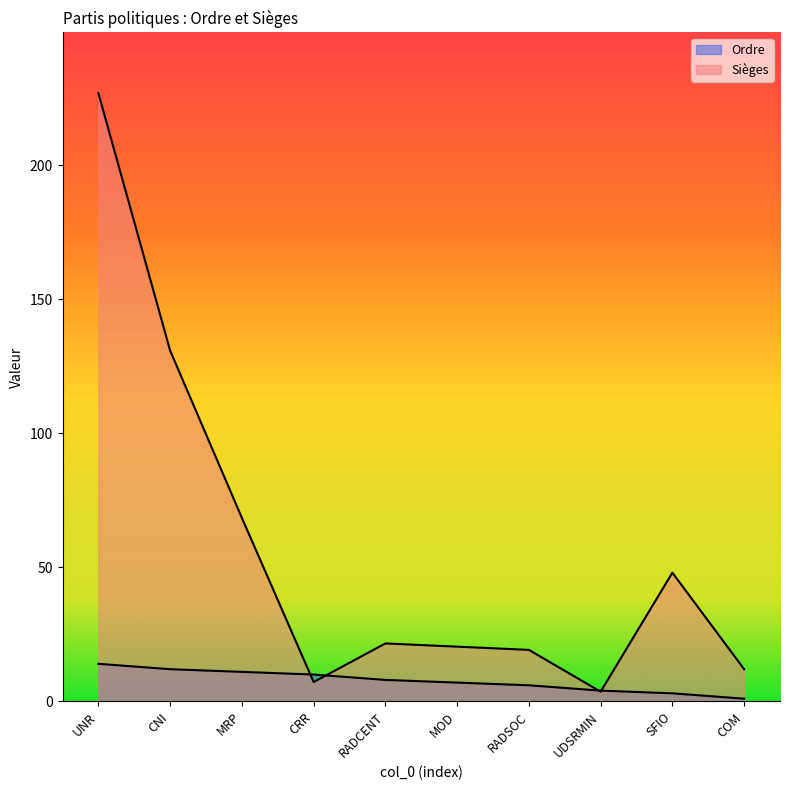

What is the sum of all Ordre values?

76.0